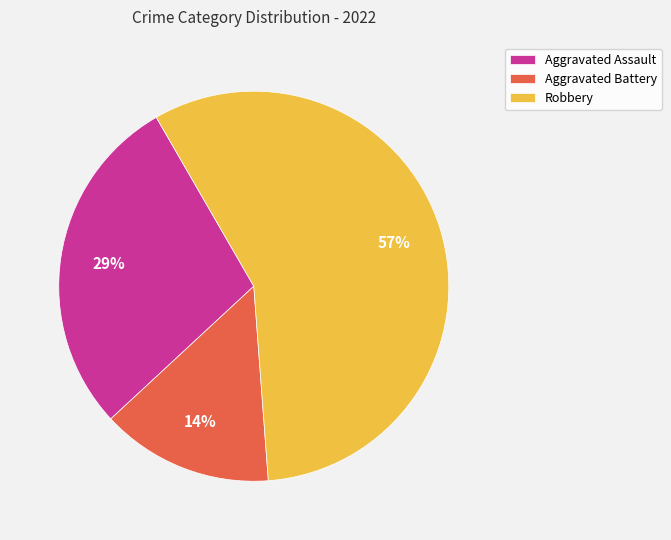

Do Robbery and Aggravated Assault together represent more than half of the pie?

Yes